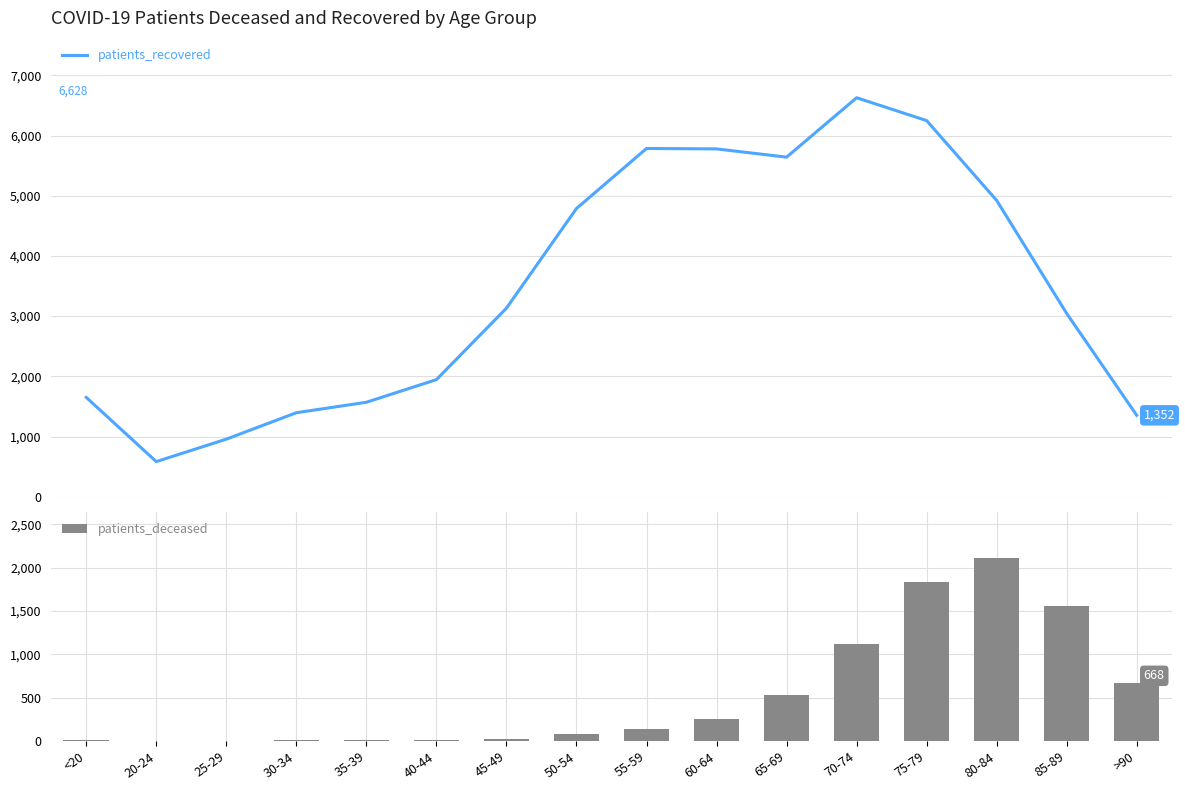

The patients_recovered series shows 2210 at 70-74. True or false?

False